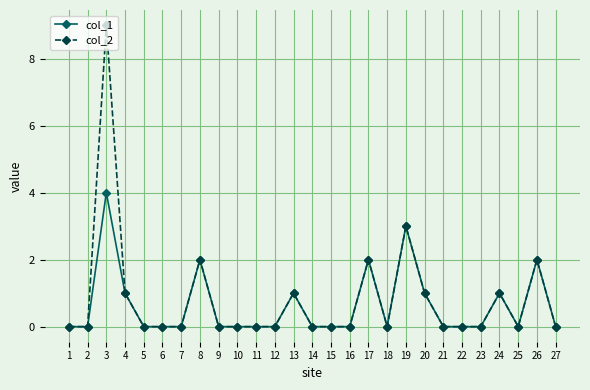

Rank the series by their maximum value, from highest to lowest.

col_2, col_1